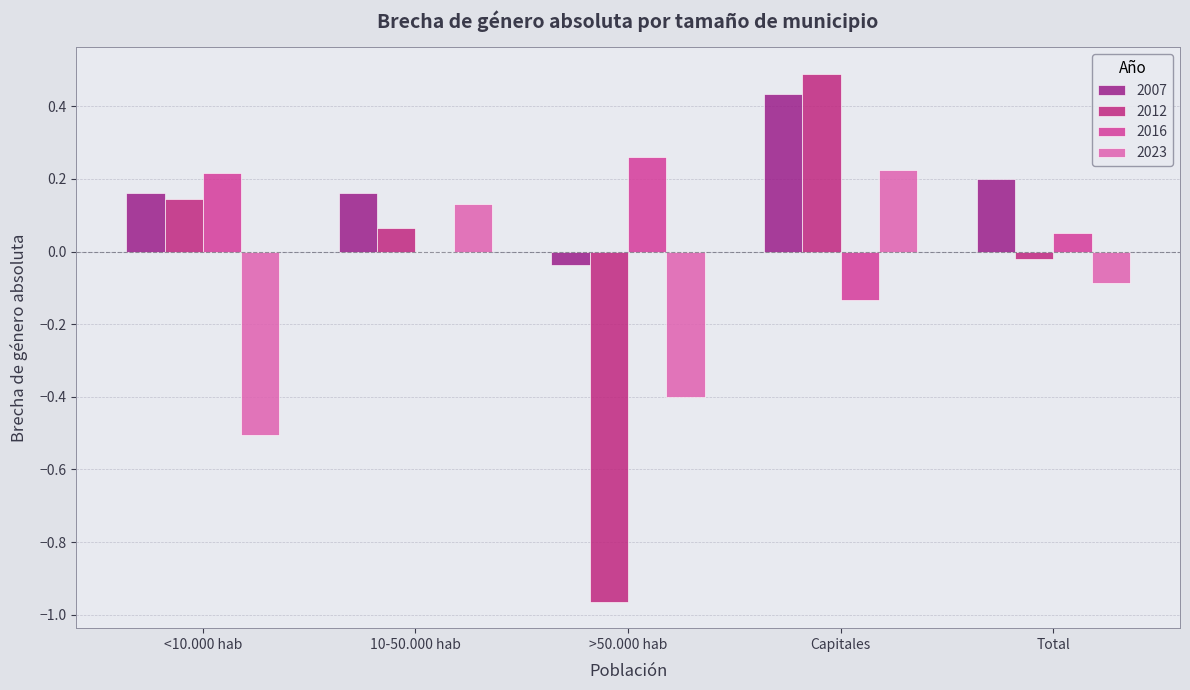

What is the spread (max minus min) of values at 10-50.000 hab?

0.2